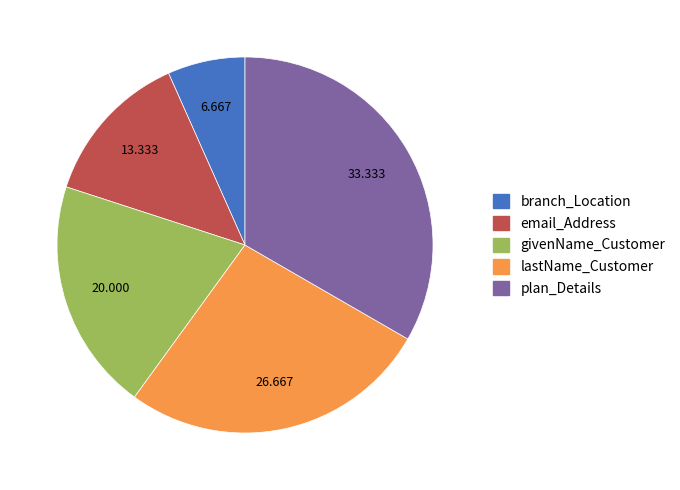

Rank the categories by value from lowest to highest.

branch_Location, email_Address, givenName_Customer, lastName_Customer, plan_Details